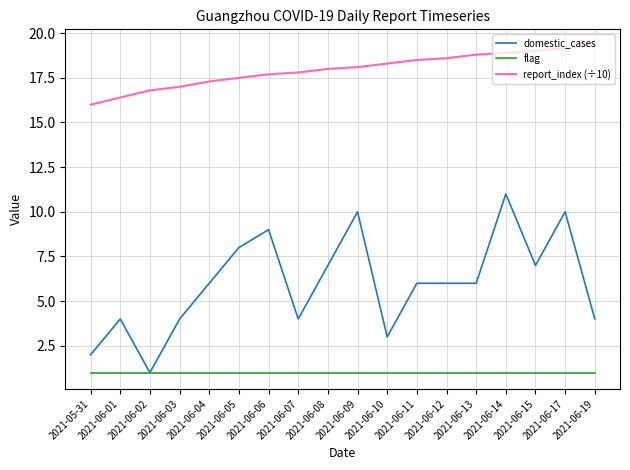

What is the difference between the maximum and minimum values in the domestic_cases series?

10.0